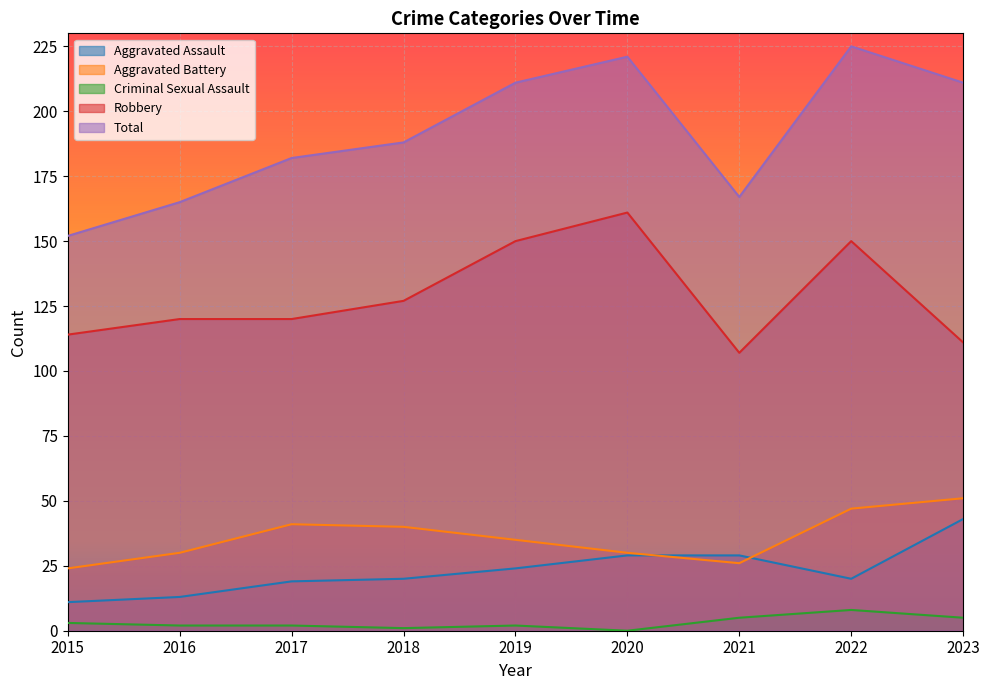

How many data points in Robbery are less than 120?

3